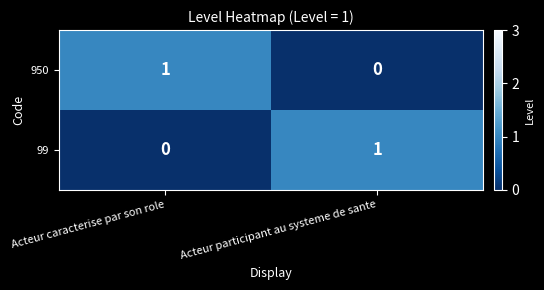

Rank the series at Acteur participant au systeme de sante from highest to lowest value.

99, 950